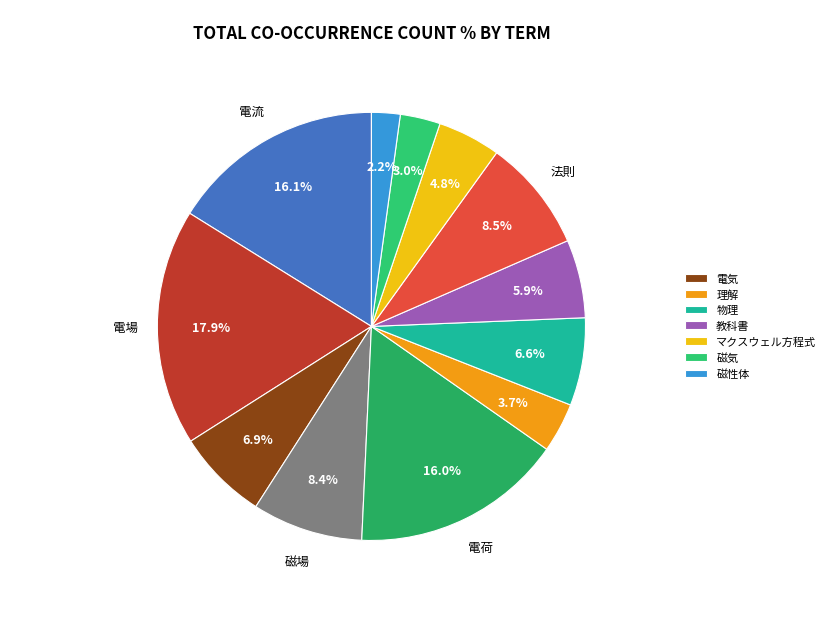

Is there any slice that represents more than half of the pie?

No